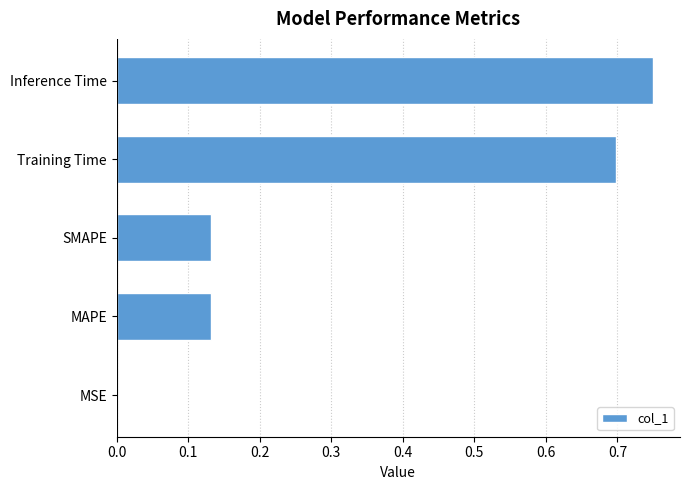

Between Inference Time and SMAPE, which is larger?

Inference Time